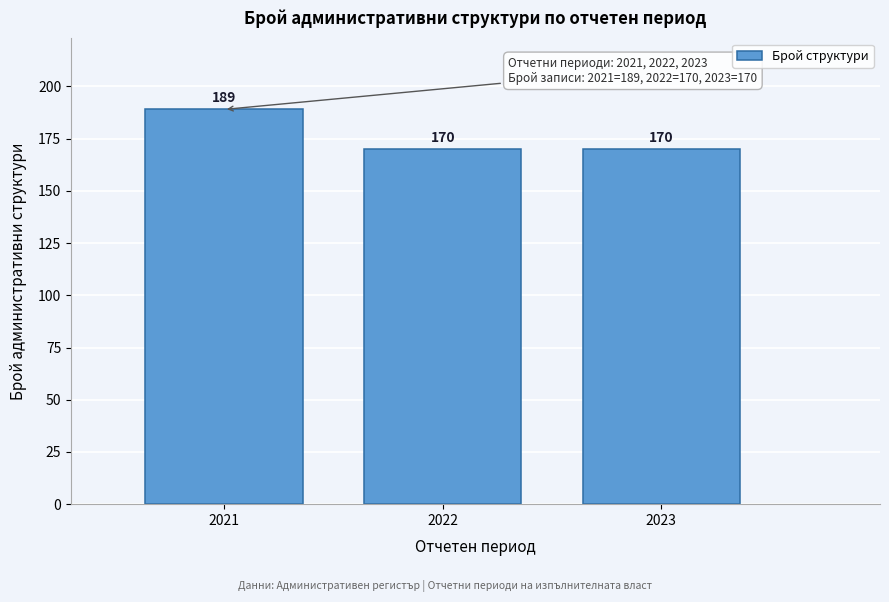

Reading right to left, list all the values displayed in this chart.

2023=170	2022=170	2021=189